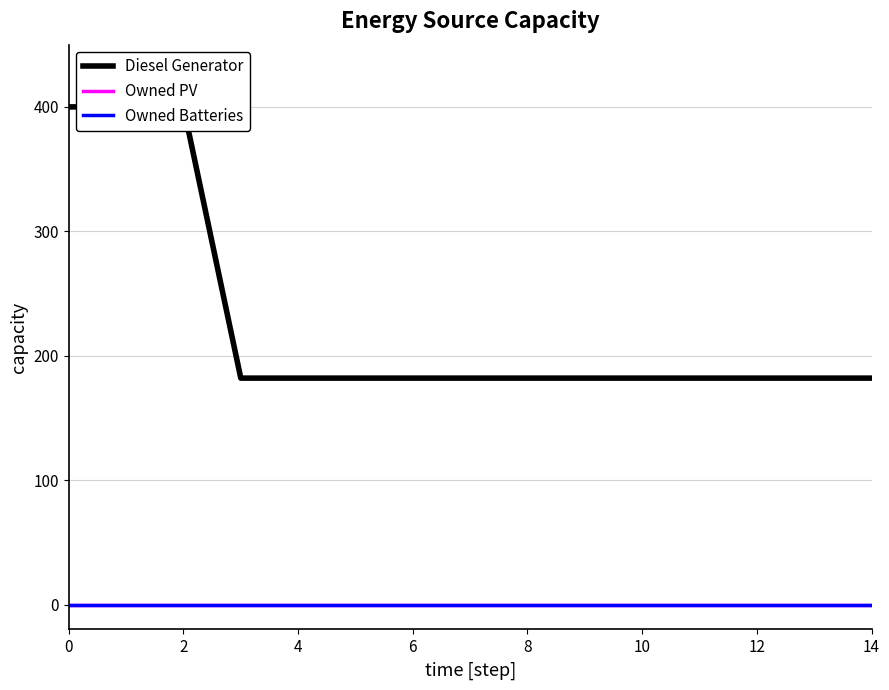

True or false: Owned PV and Diesel Generator intersect in this chart.

False